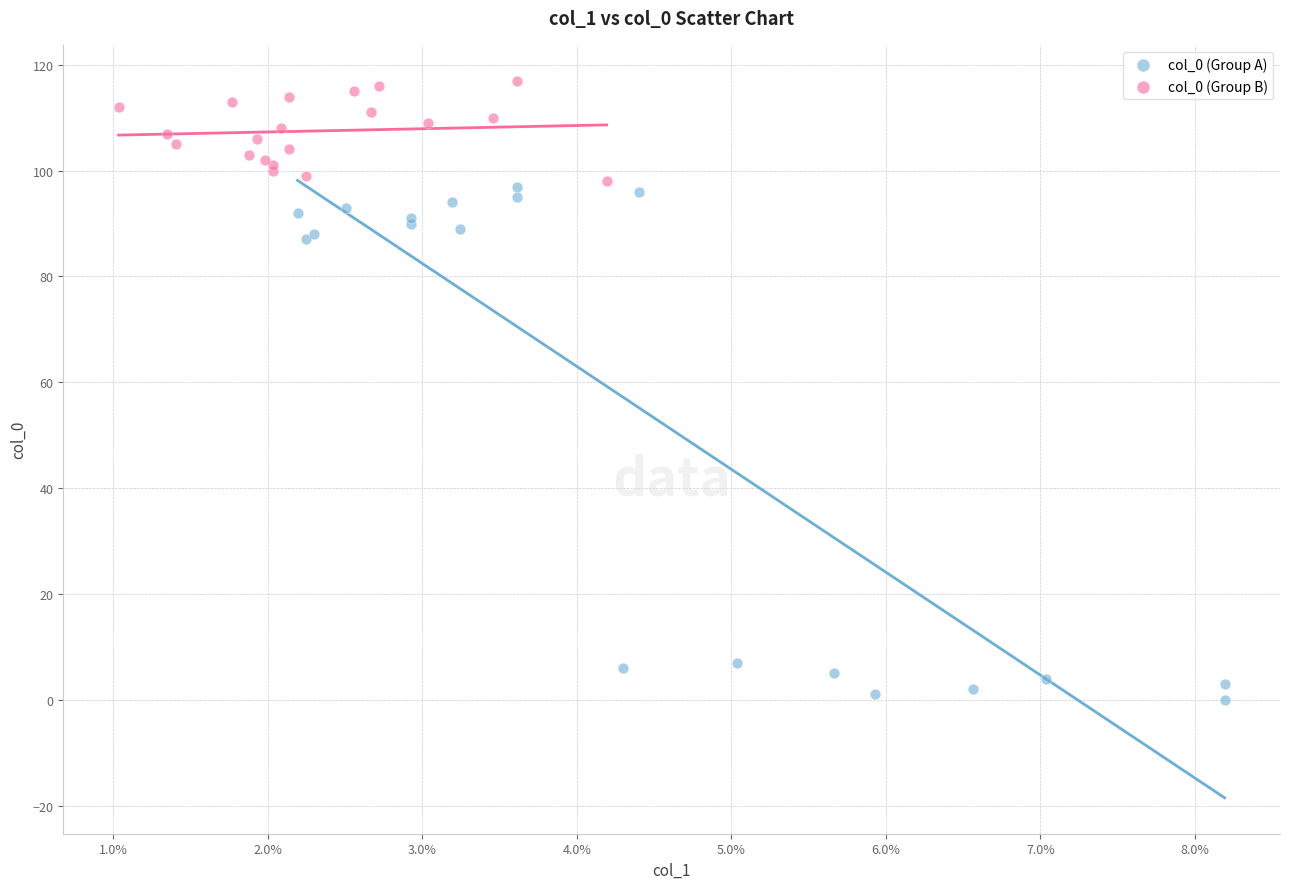

Which series reaches the minimum Y coordinate?

col_0 (Group A)